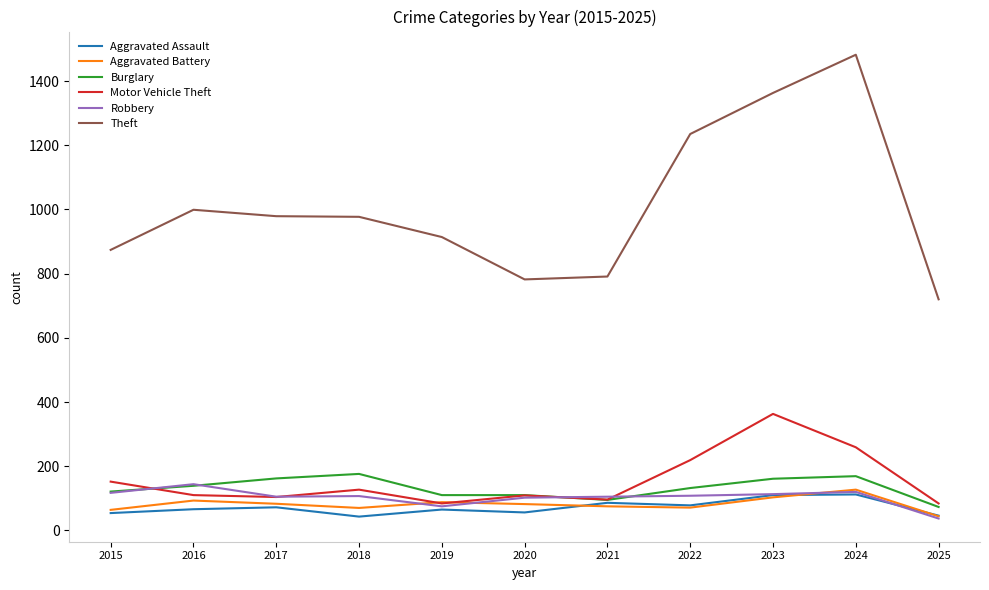

What value does the Motor Vehicle Theft series have at 2021?

96